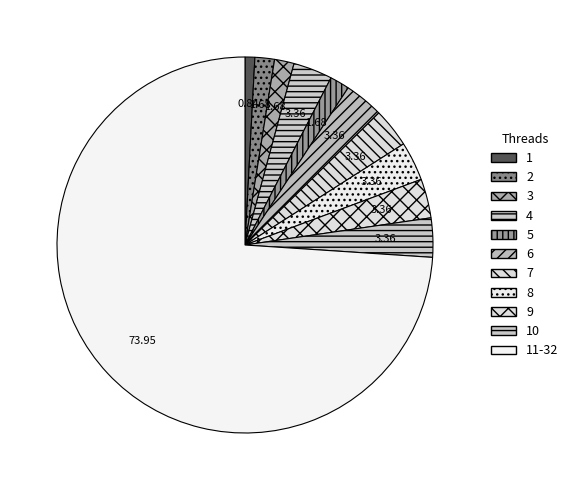

Count the number of slices in the pie.

11